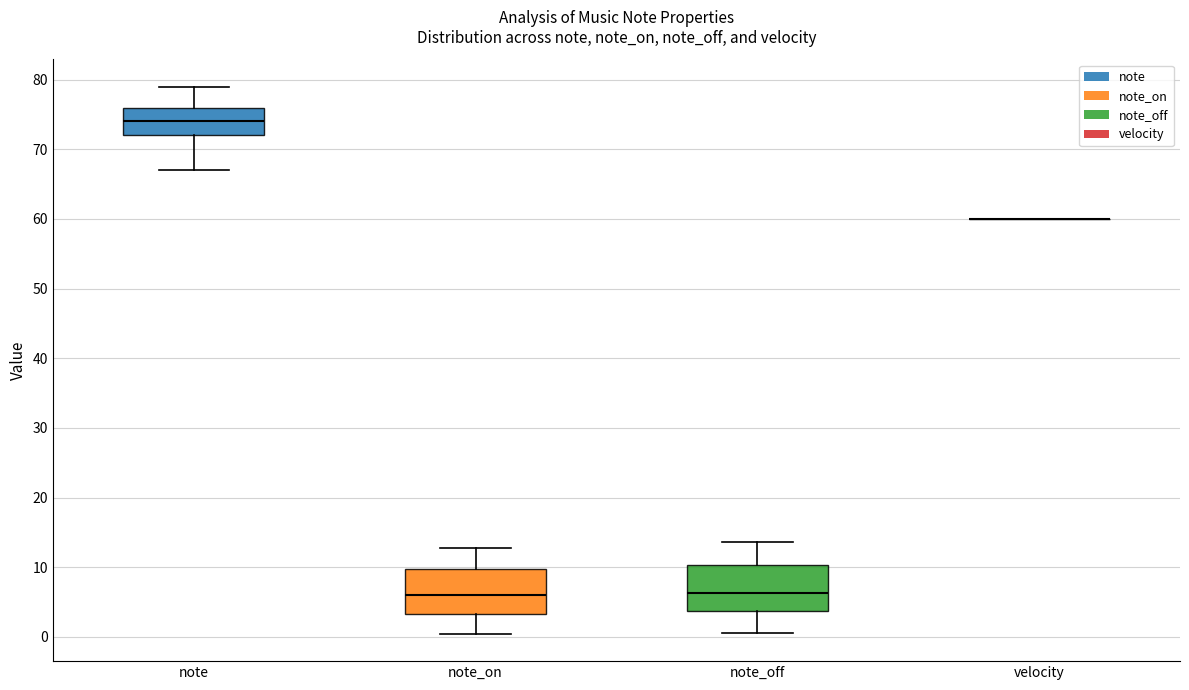

Reading left to right, transcribe this box plot: for each box, give where its median line is, the range the box spans, and where its two whiskers end, as read against the y-axis. The values are not printed on the chart, so give them approximately, as read against the axis.

note: median 74, box 72 to 76, whiskers 67 to 79
note_on: median 6, box 3 to 10, whiskers 0 to 13
note_off: median 6, box 4 to 10, whiskers 1 to 14
velocity: box collapsed to a line at 60, whiskers 60 to 60